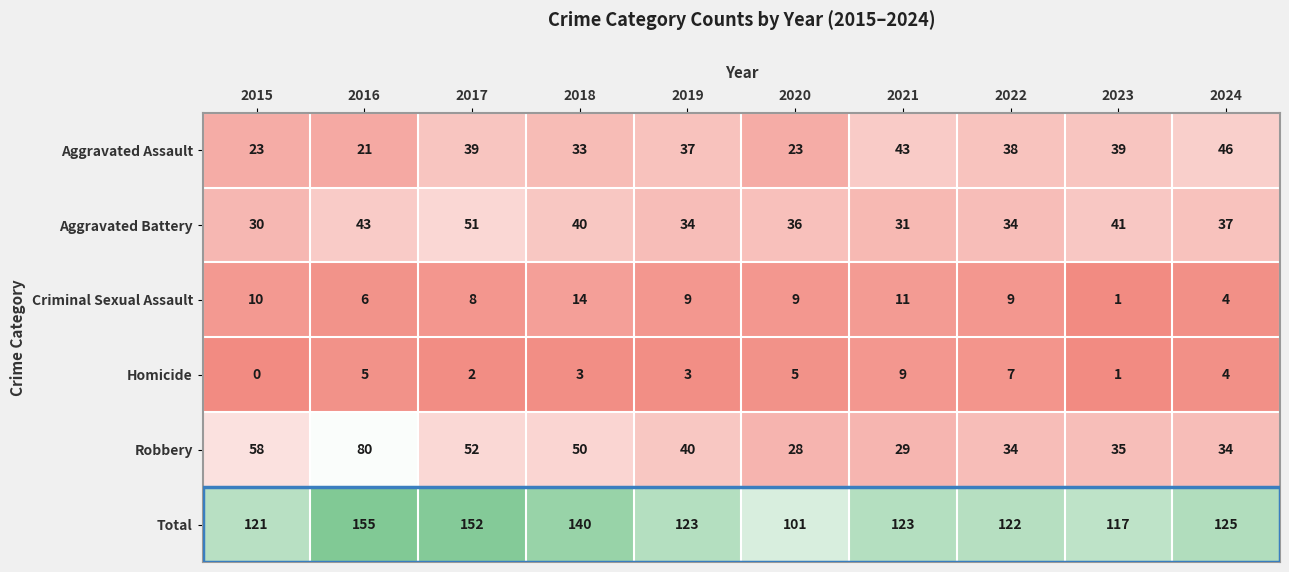

Which series has the largest total across all categories?

Total